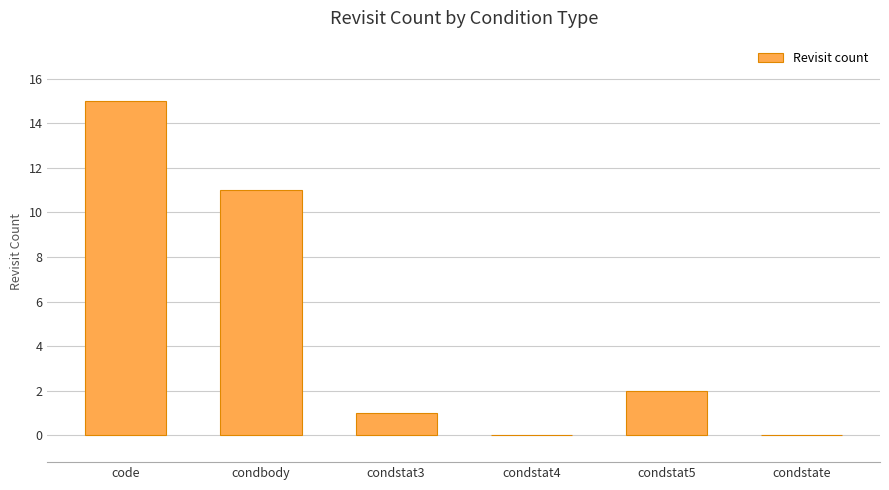

Which label corresponds to the largest value in the chart?

code